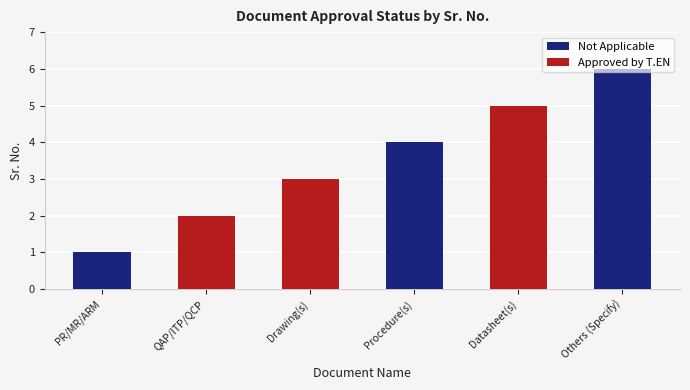

Is the value of Approved by T.EN at PR/MR/ARM greater than the value of Not Applicable at PR/MR/ARM?

Yes